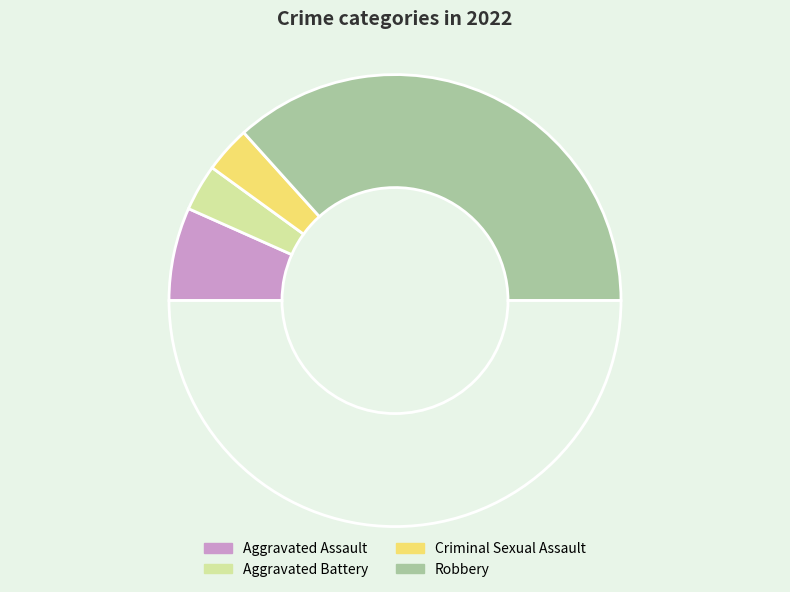

How many slices are in this pie chart?

5